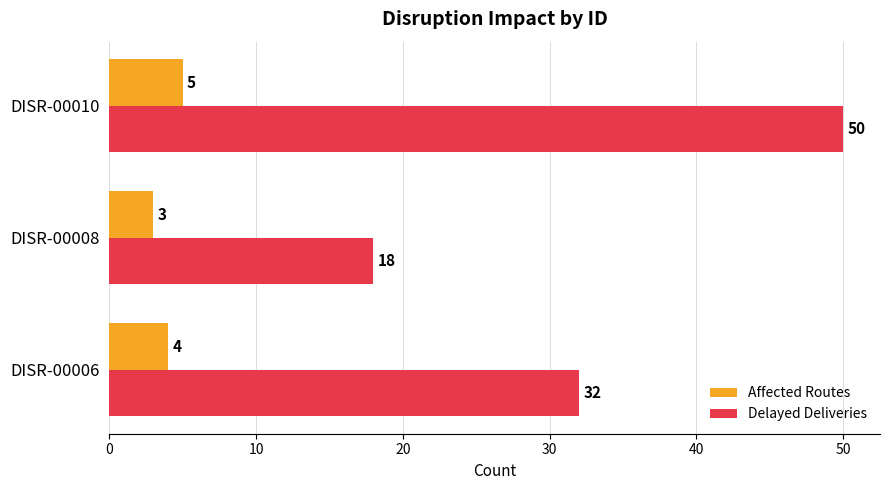

How many values in the Affected Routes series are below 4?

1